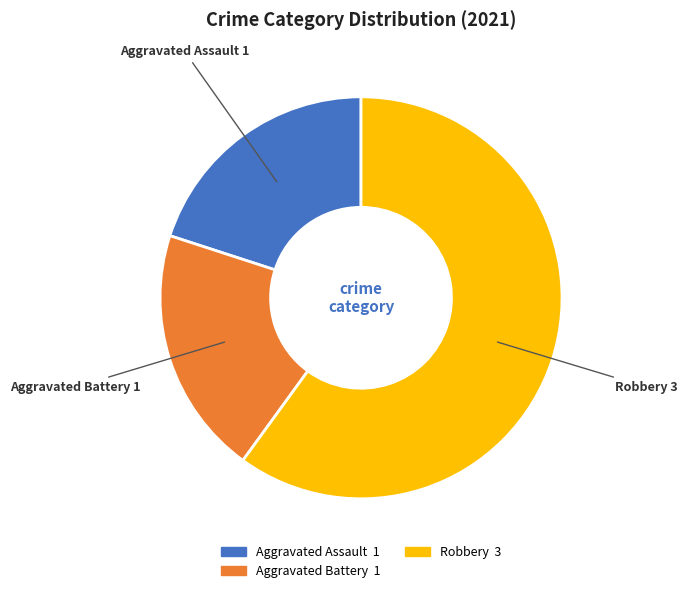

Does any single category account for the majority?

Yes